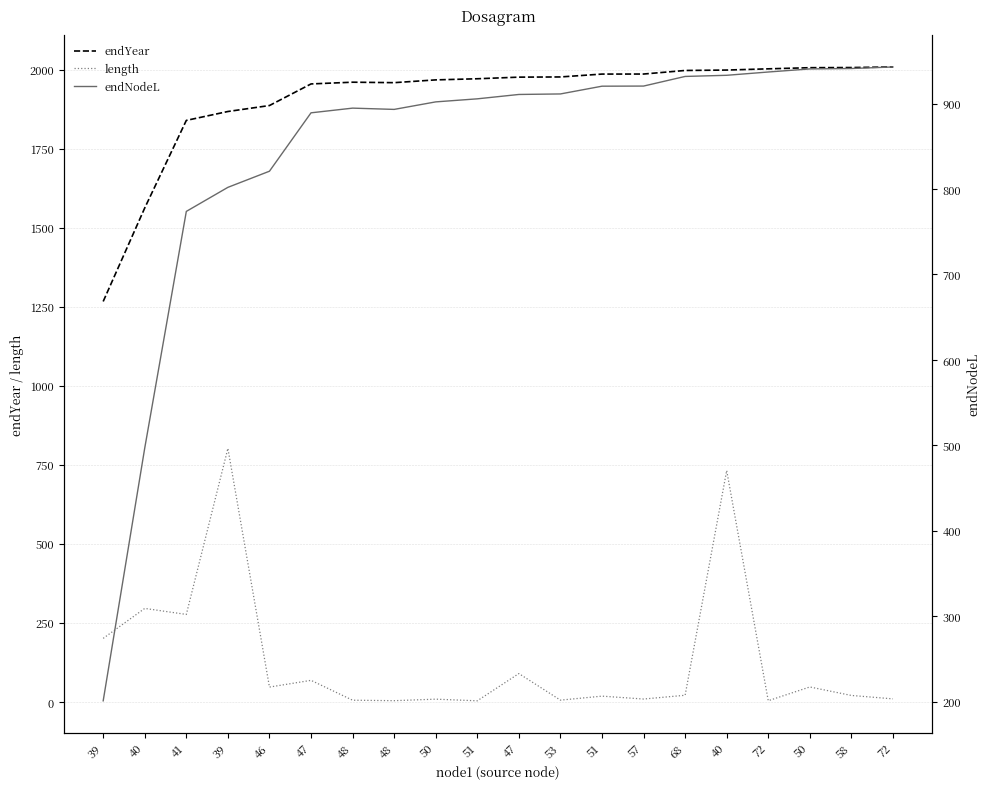

True or false: endNodeL has more than 0 points higher than both neighbors.

True